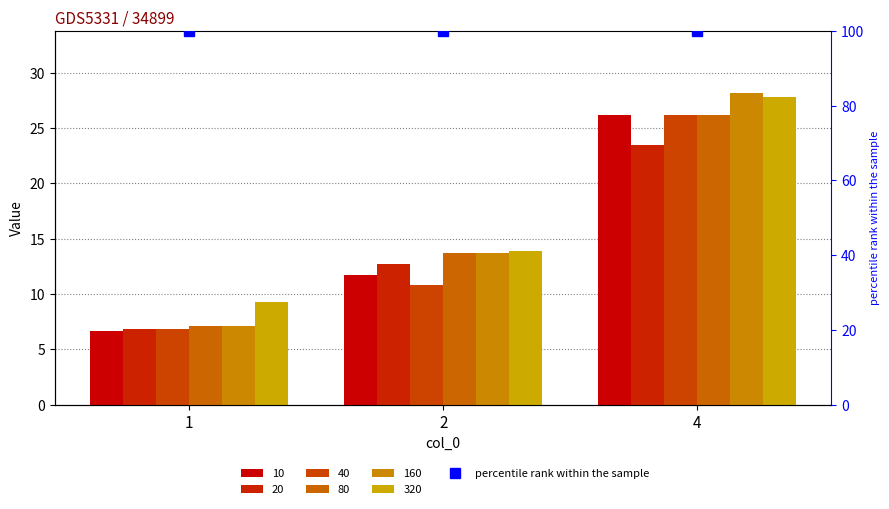

At which category is the sum across all series the highest?

4